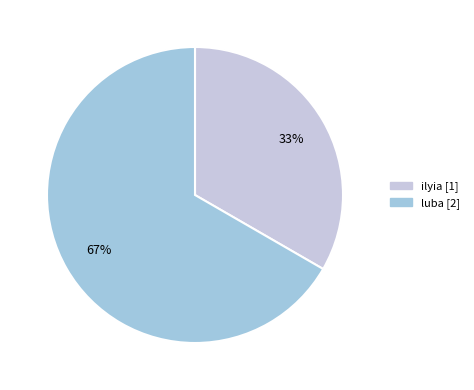

Does luba represent more than half of the total?

Yes